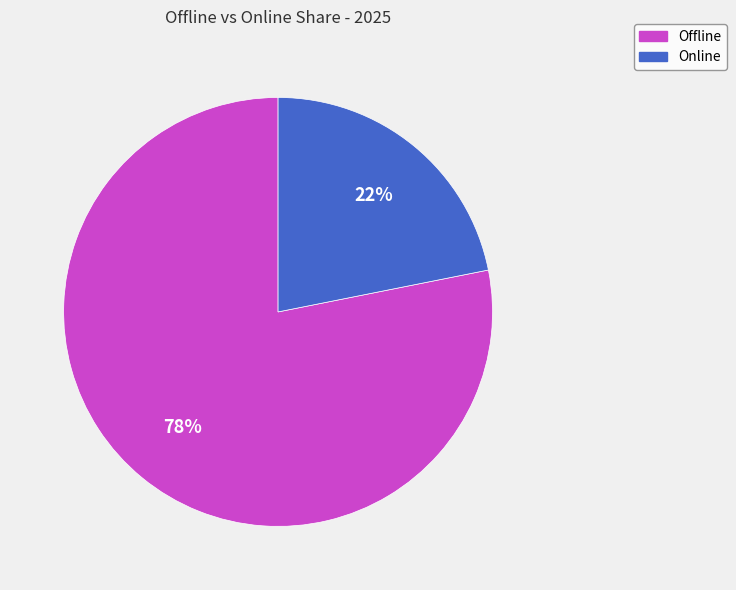

Combined, do Online and Offline account for over 50%?

Yes